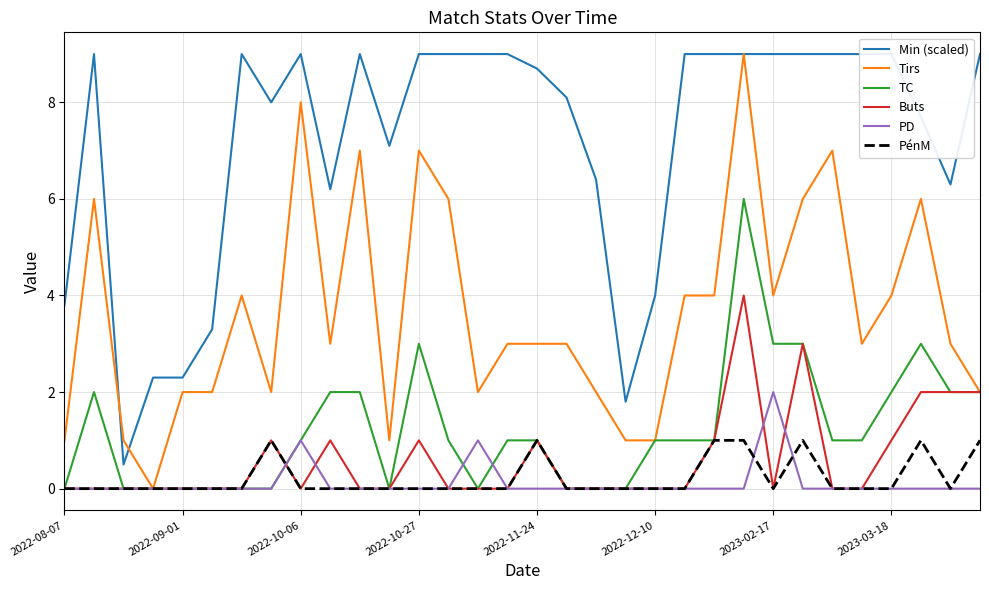

Reading left to right, transcribe all the data shown in this chart.

Min (scaled): 3.8	9.0	0.5	2.3	2.3	3.3	9.0	8.0	9.0	6.2	9.0	7.1	9.0	9.0	9.0	9.0	8.7	8.1	6.4	1.8	4.0	9.0	9.0	9.0	9.0	9.0	9.0	9.0	9.0	7.7	6.3	9.0
Tirs: 1.0	6.0	1.0	0.0	2.0	2.0	4.0	2.0	8.0	3.0	7.0	1.0	7.0	6.0	2.0	3.0	3.0	3.0	2.0	1.0	1.0	4.0	4.0	9.0	4.0	6.0	7.0	3.0	4.0	6.0	3.0	2.0
TC: 0.0	2.0	0.0	0.0	0.0	0.0	0.0	0.0	1.0	2.0	2.0	0.0	3.0	1.0	0.0	1.0	1.0	0.0	0.0	0.0	1.0	1.0	1.0	6.0	3.0	3.0	1.0	1.0	2.0	3.0	2.0	2.0
Buts: 0.0	0.0	0.0	0.0	0.0	0.0	0.0	1.0	0.0	1.0	0.0	0.0	1.0	0.0	0.0	0.0	1.0	0.0	0.0	0.0	0.0	0.0	1.0	4.0	0.0	3.0	0.0	0.0	1.0	2.0	2.0	2.0
PD: 0.0	0.0	0.0	0.0	0.0	0.0	0.0	0.0	1.0	0.0	0.0	0.0	0.0	0.0	1.0	0.0	0.0	0.0	0.0	0.0	0.0	0.0	0.0	0.0	2.0	0.0	0.0	0.0	0.0	0.0	0.0	0.0
PénM: 0.0	0.0	0.0	0.0	0.0	0.0	0.0	1.0	0.0	0.0	0.0	0.0	0.0	0.0	0.0	0.0	1.0	0.0	0.0	0.0	0.0	0.0	1.0	1.0	0.0	1.0	0.0	0.0	0.0	1.0	0.0	1.0